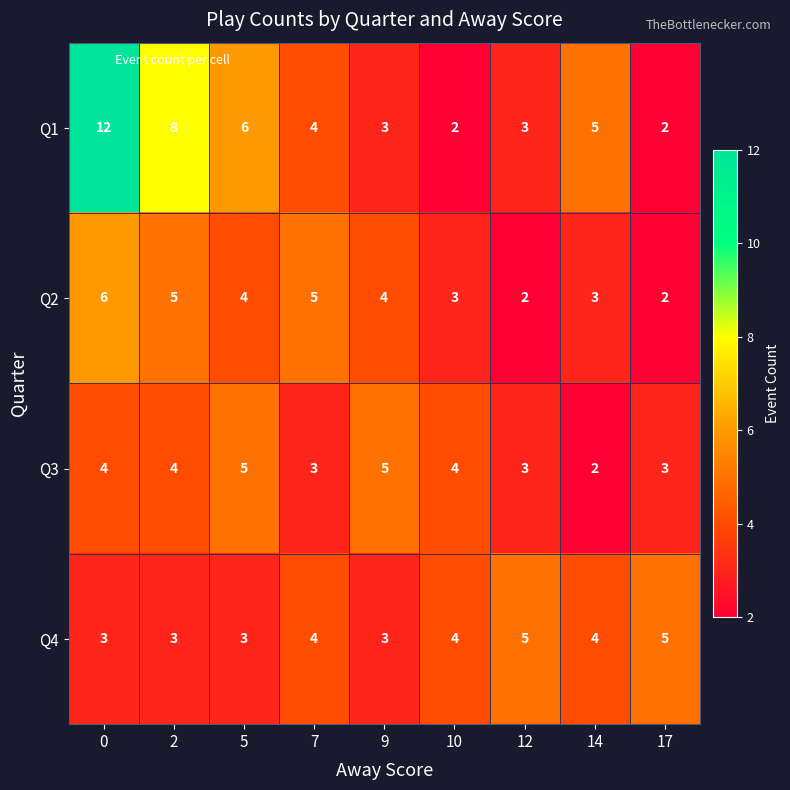

Which series changed the most between 2 and 14?

Q1